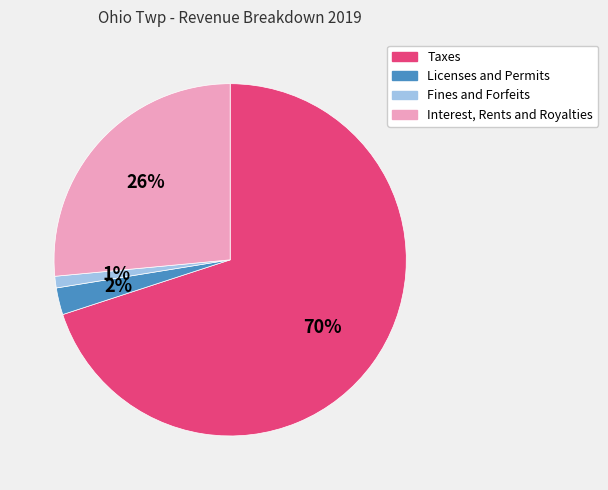

Rank the categories by value from lowest to highest.

Fines and Forfeits, Licenses and Permits, Interest, Rents and Royalties, Taxes